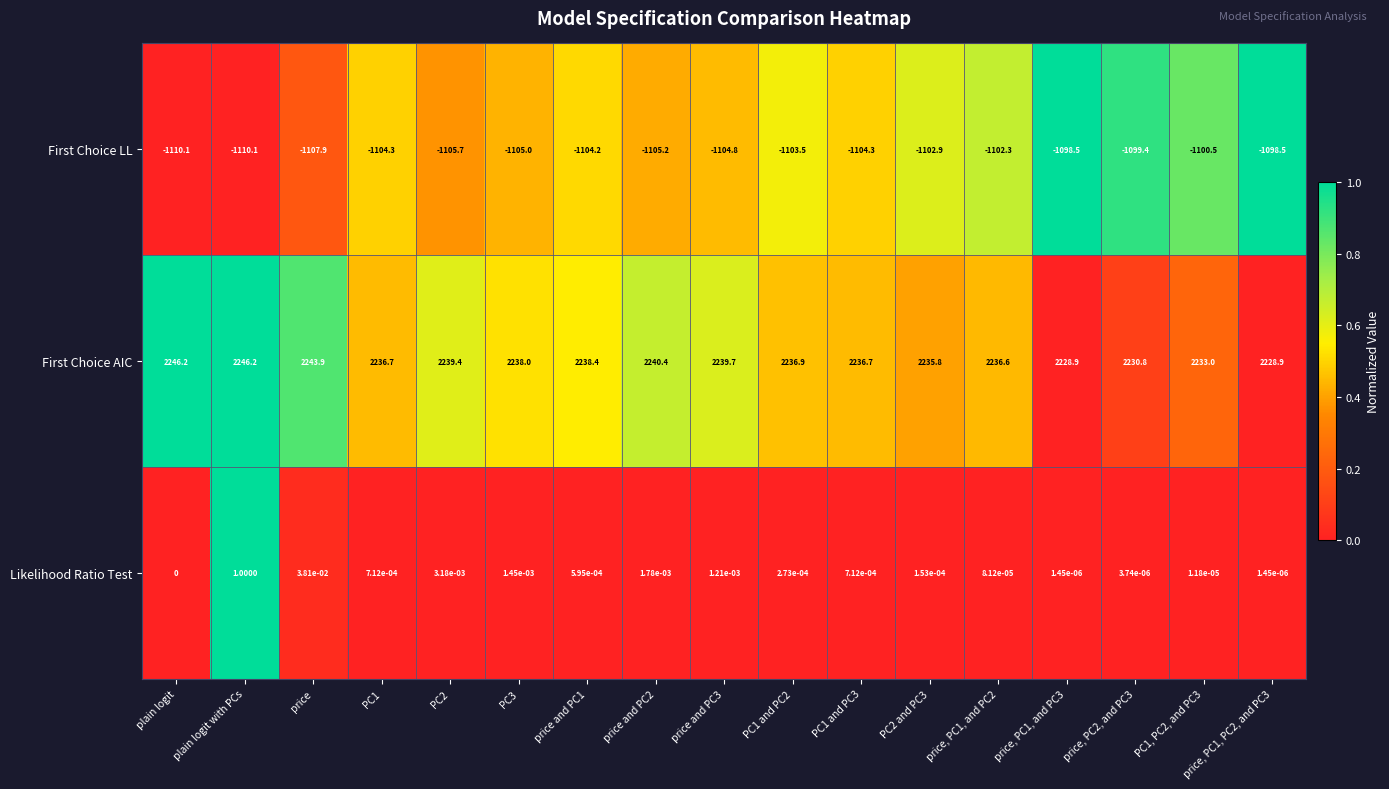

Which series has the largest total across all categories?

First Choice AIC